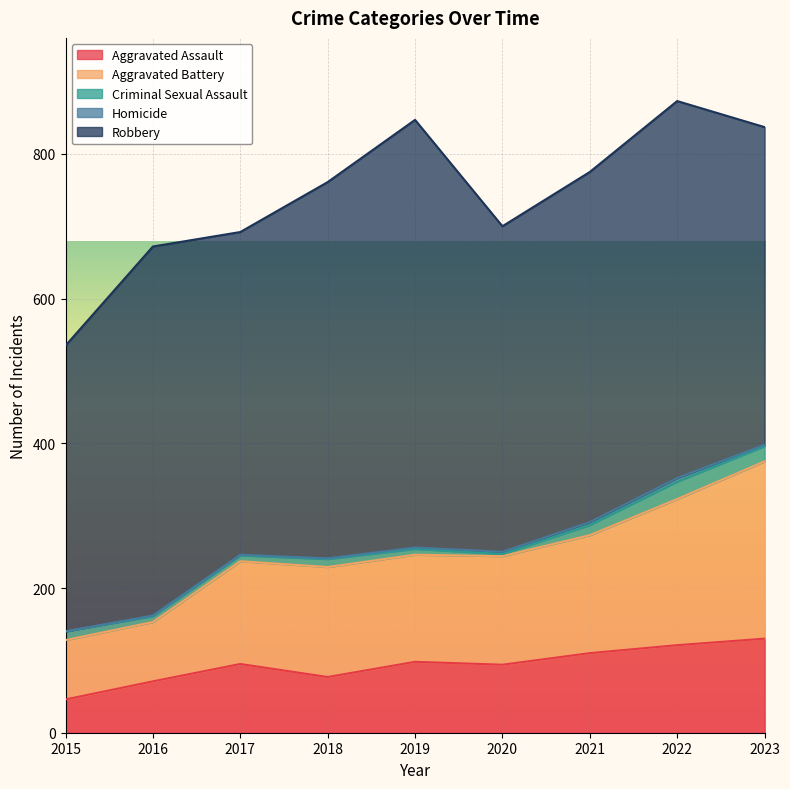

Reading right to left, transcribe all the data shown in this chart.

Aggravated Assault: 2023=130	2022=121	2021=110	2020=94	2019=98	2018=77	2017=95	2016=71	2015=46
Aggravated Battery: 2023=245	2022=202	2021=163	2020=150	2019=148	2018=152	2017=142	2016=82	2015=82
Criminal Sexual Assault: 2023=21	2022=24	2021=14	2020=3	2019=8	2018=11	2017=8	2016=8	2015=12
Homicide: 2023=2	2022=5	2021=4	2020=3	2019=2	2018=1	2017=1	2016=1	2015=0
Robbery: 2023=439	2022=521	2021=484	2020=450	2019=591	2018=520	2017=446	2016=510	2015=395